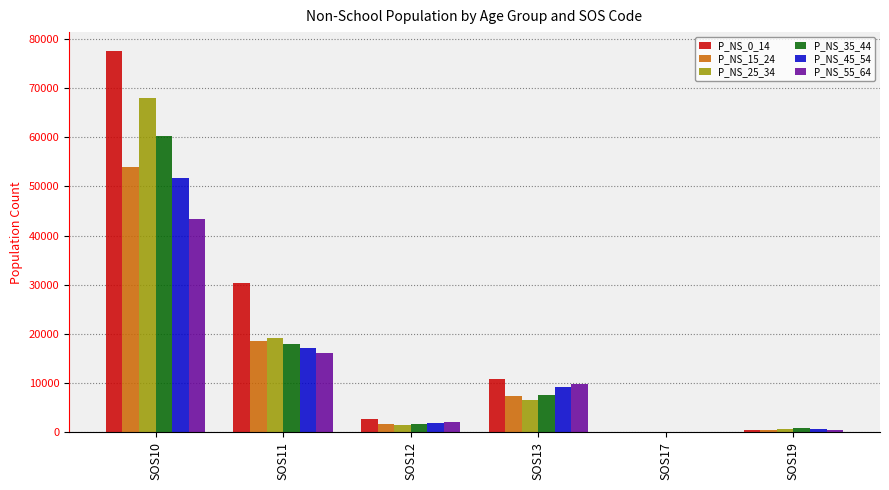

How many series are shown in this chart?

6